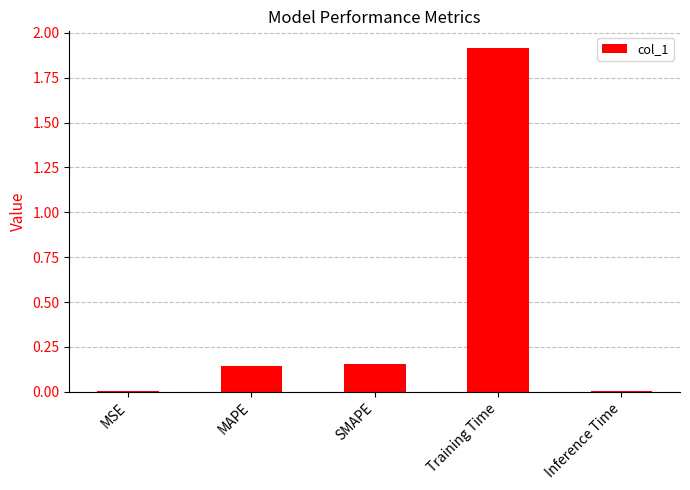

Are the bars grouped side by side (vs. stacked)?

No